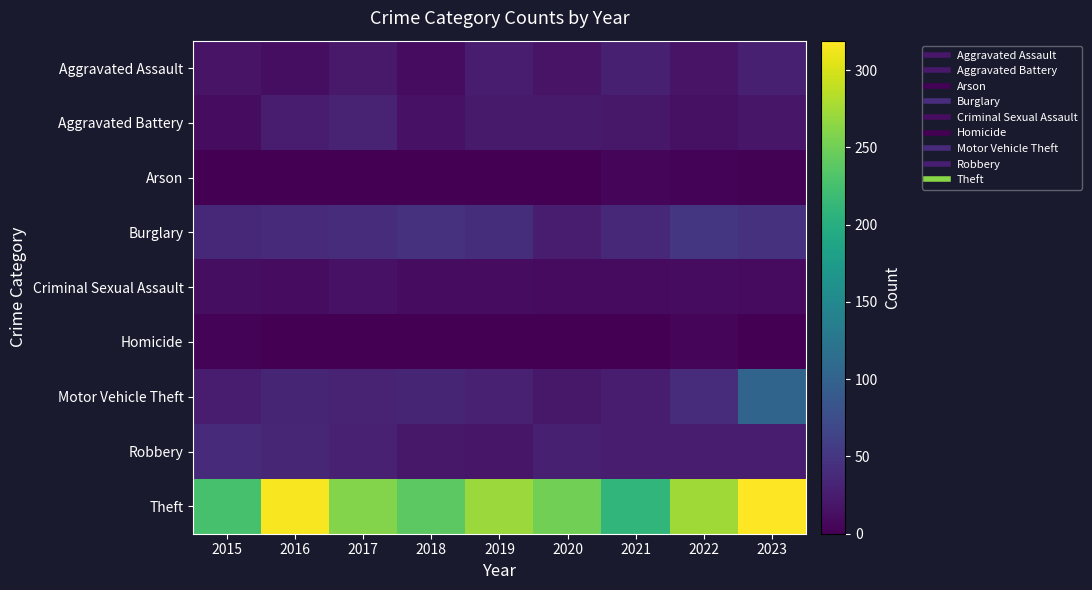

Between 2015 and 2020, which series saw the biggest shift?

Theft